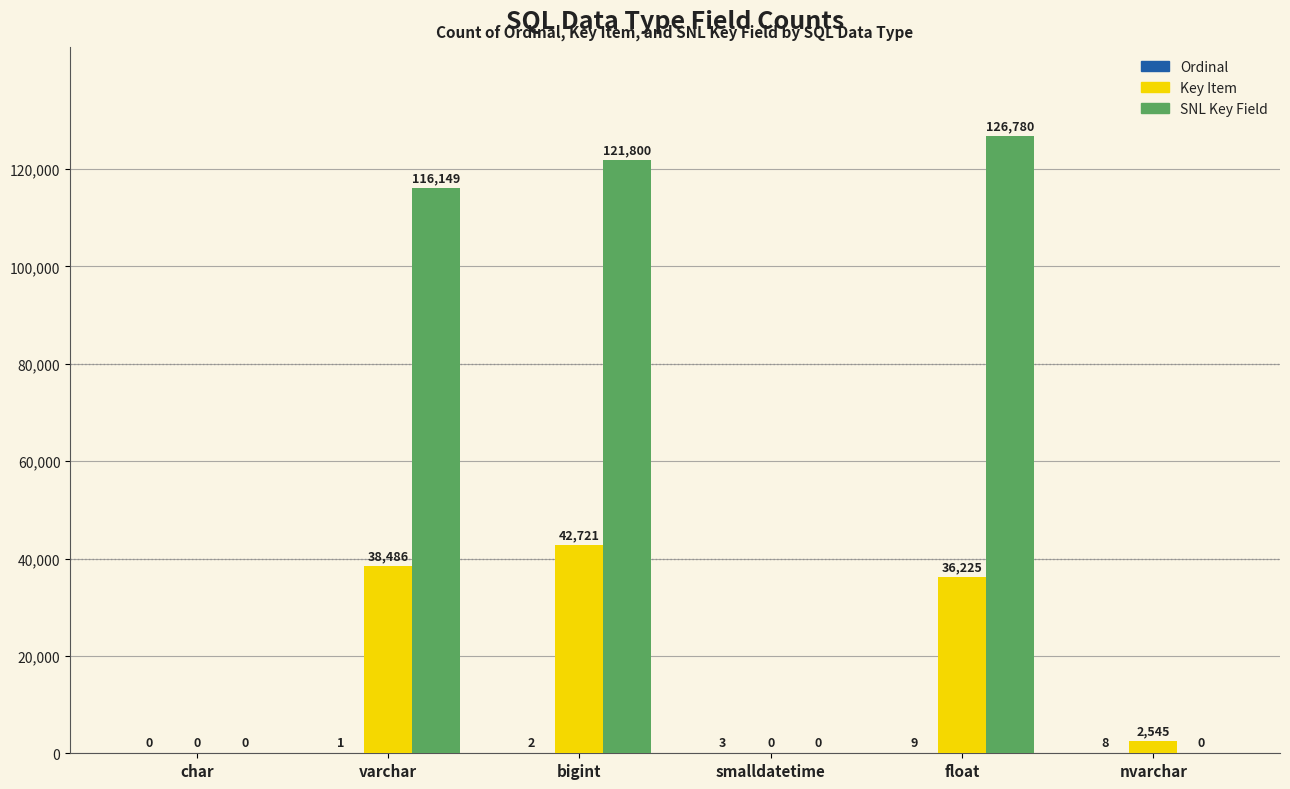

At which category is the sum across all series the highest?

bigint